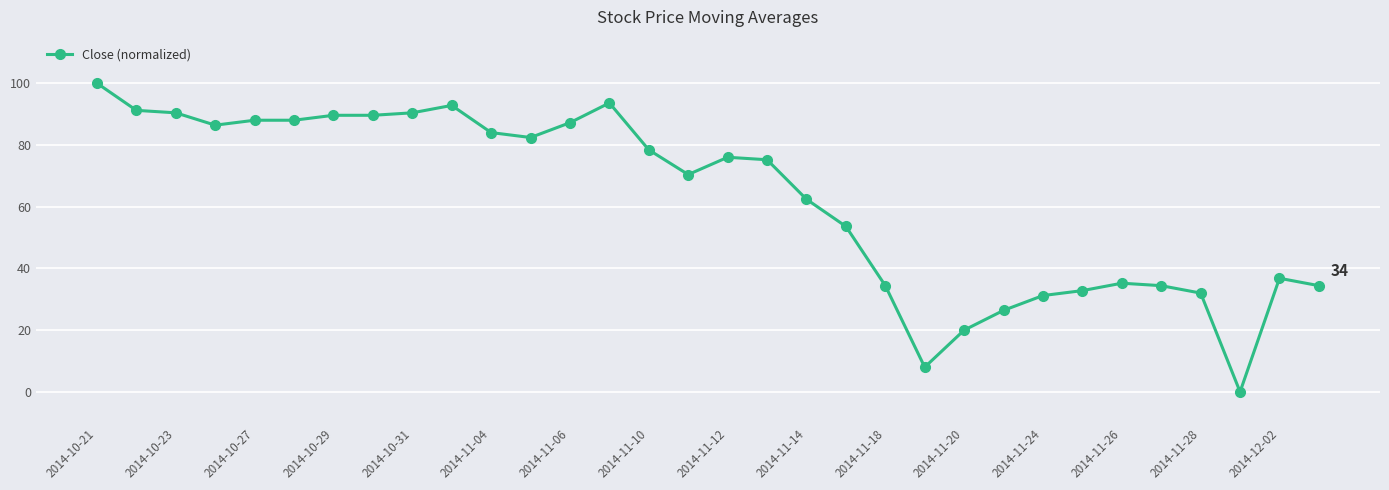

What is the sum of all values?

1995.2